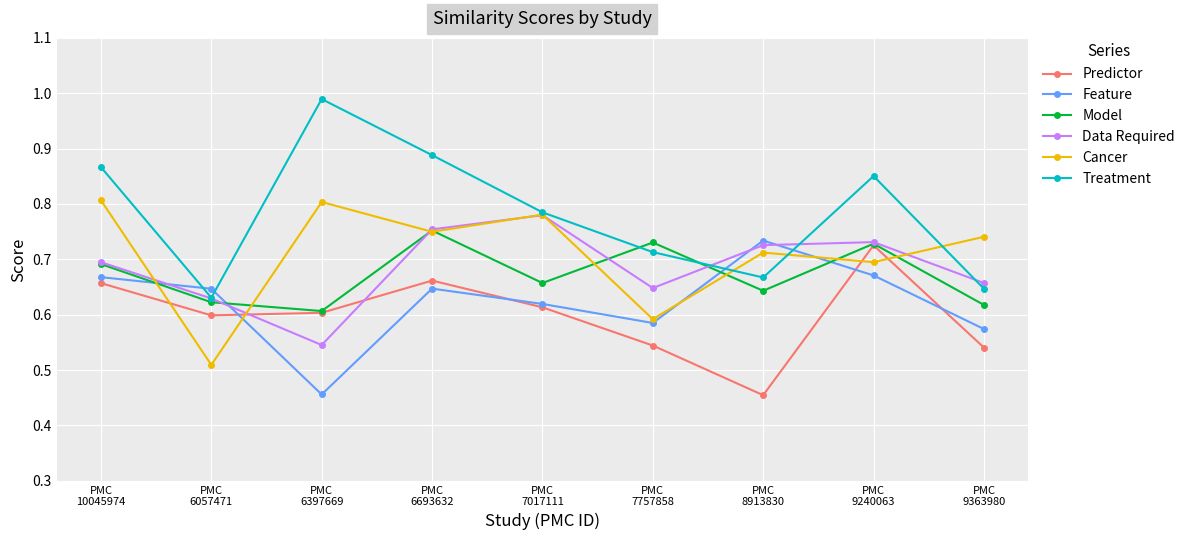

Between PMC
7017111 and PMC
7757858, which series saw the biggest shift?

Cancer